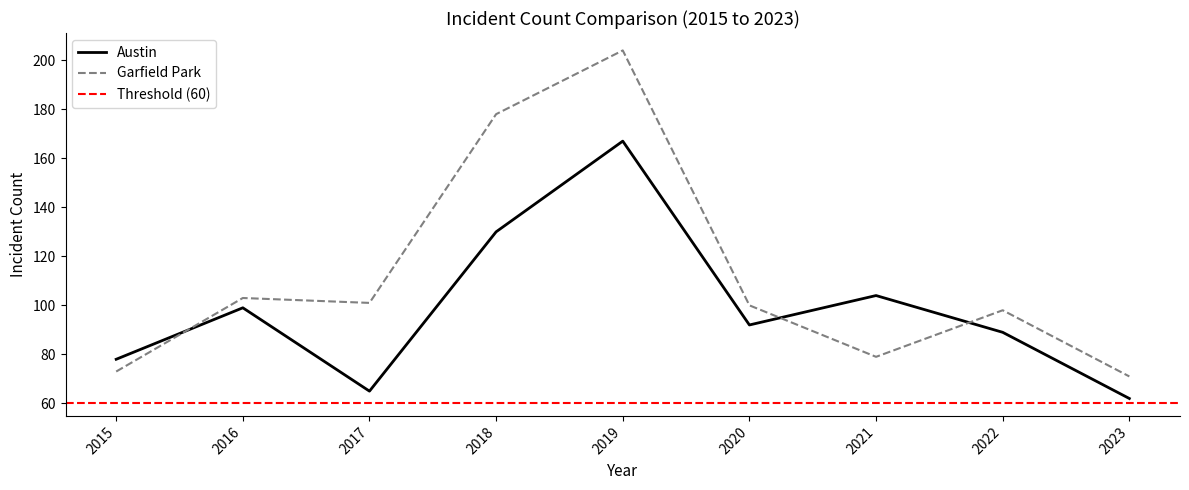

Where do Garfield Park and Austin first cross each other?

2015 and 2016